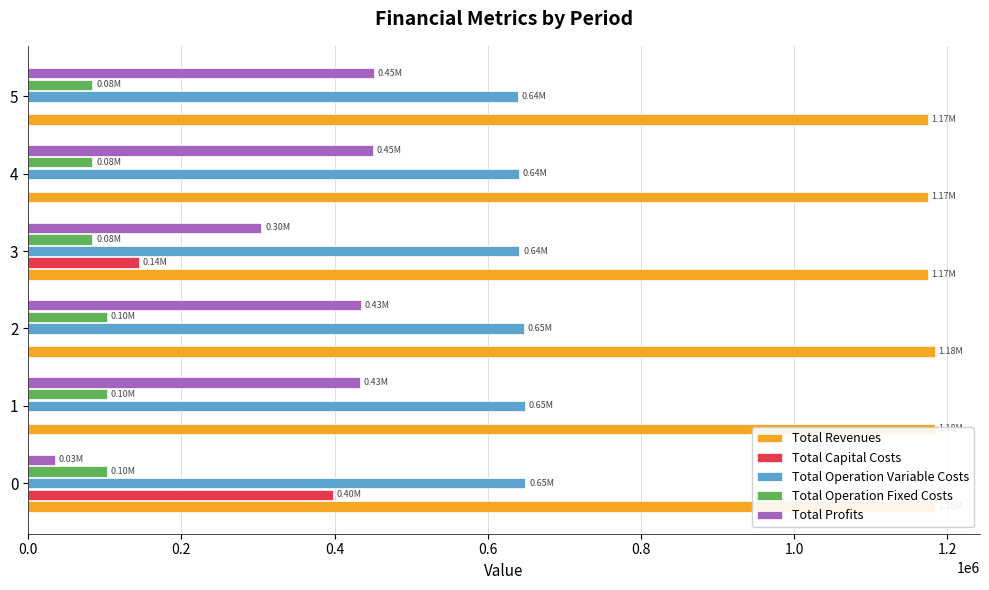

The Total Capital Costs series shows 127656.0 at 4. True or false?

False